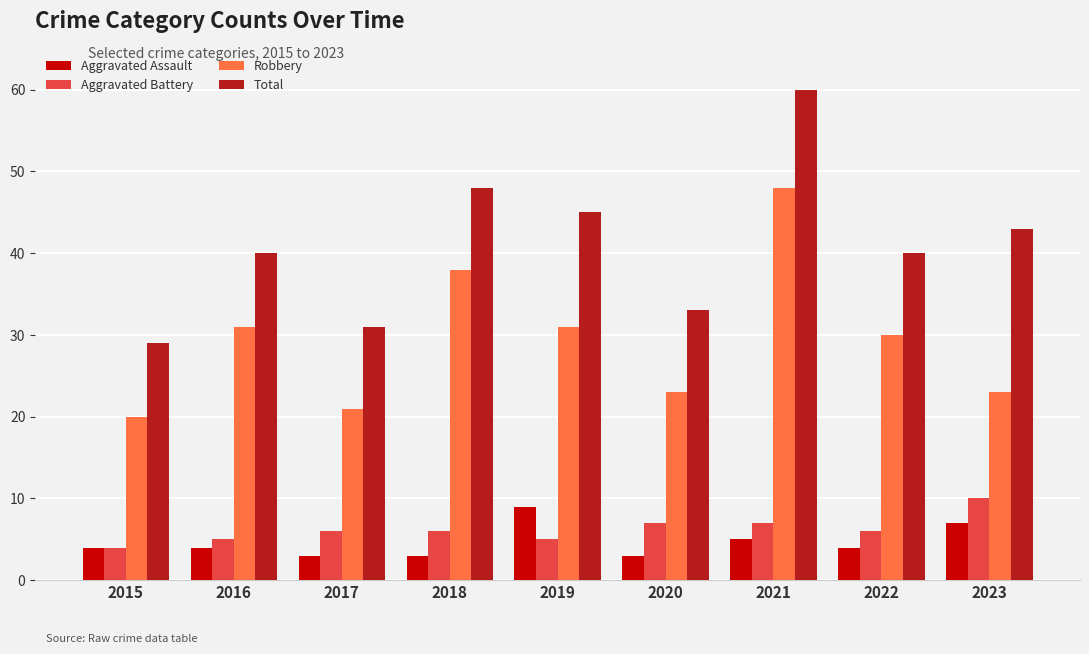

Which series has the widest spread of values?

Total